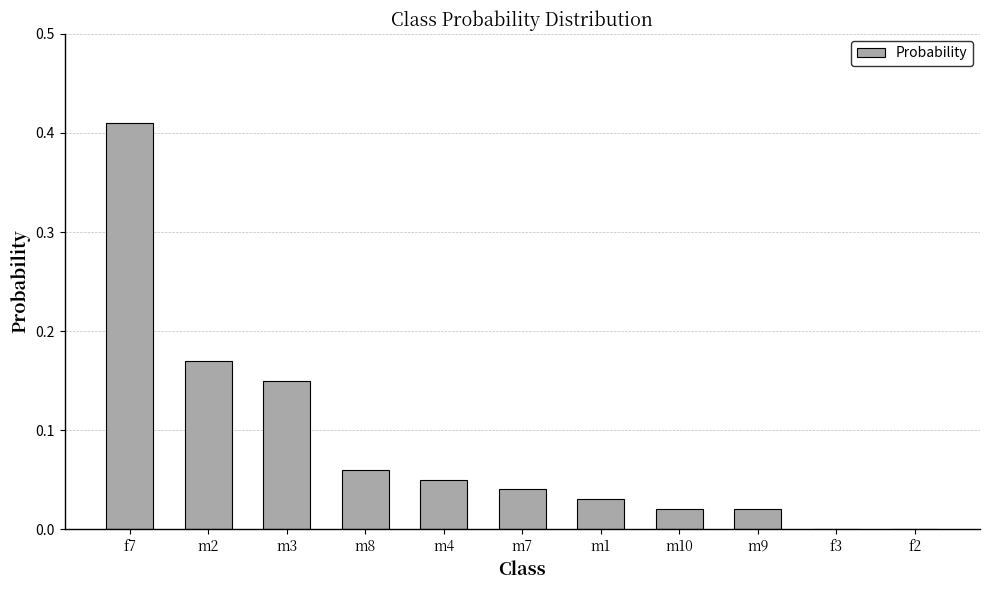

True or false: the data shows 0.2 at f7.

False